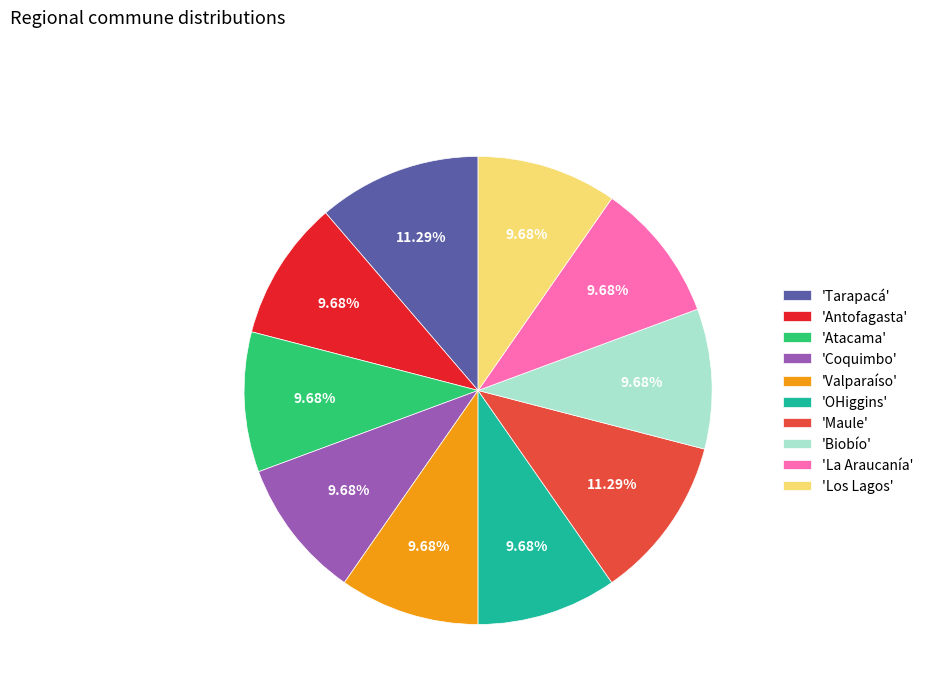

Is the sum of 'Antofagasta' and 'Maule' greater than half?

No